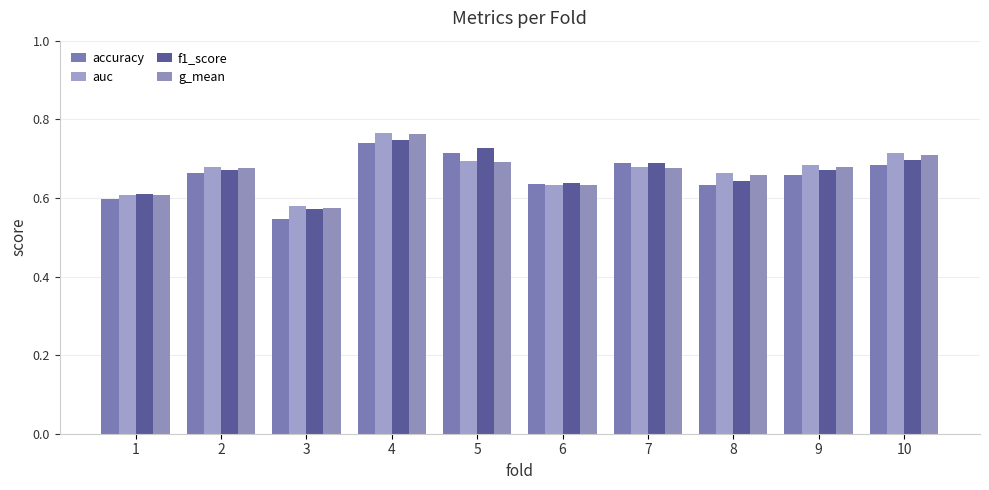

How many data points does each series have?

10